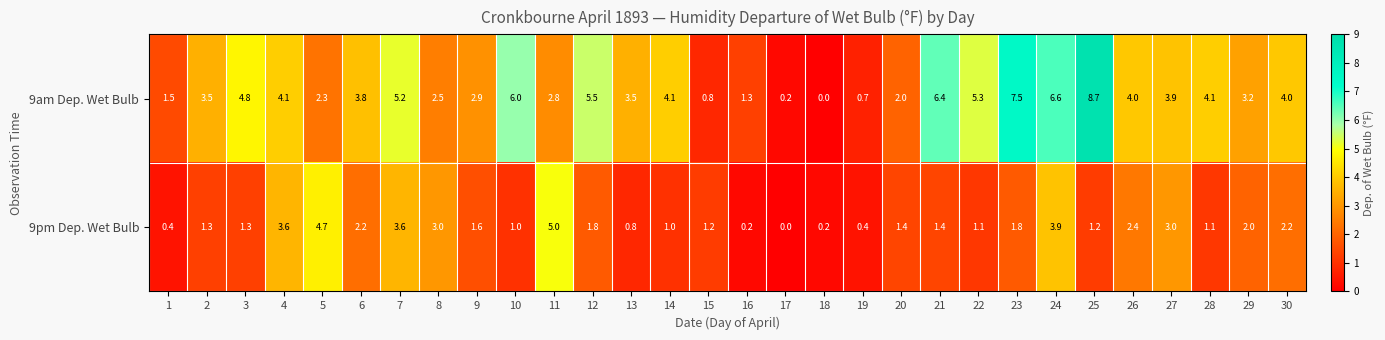

List the series in order of their peak value, lowest first.

9pm Dep. Wet Bulb, 9am Dep. Wet Bulb